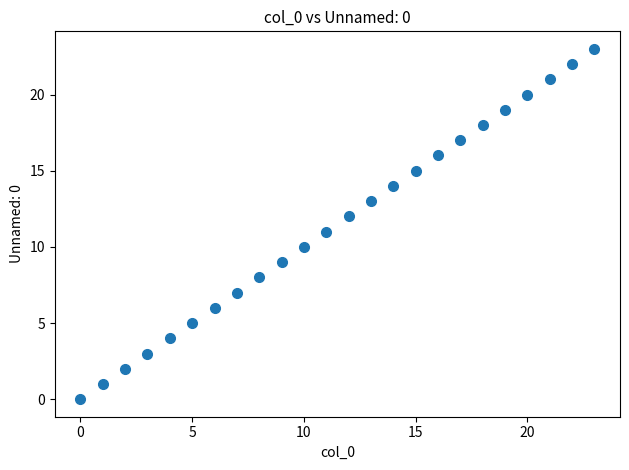

What is the range of Y values (max minus min)?

23